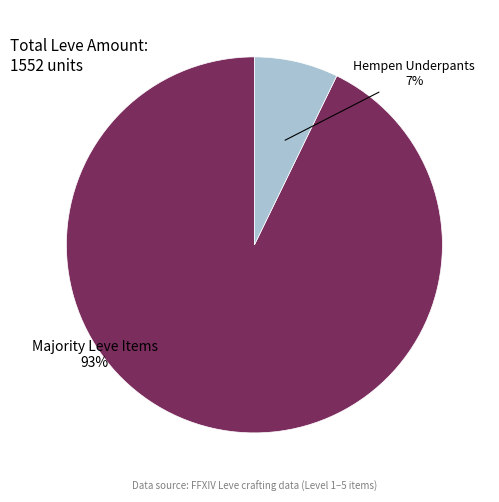

How many segments does this pie chart have?

2